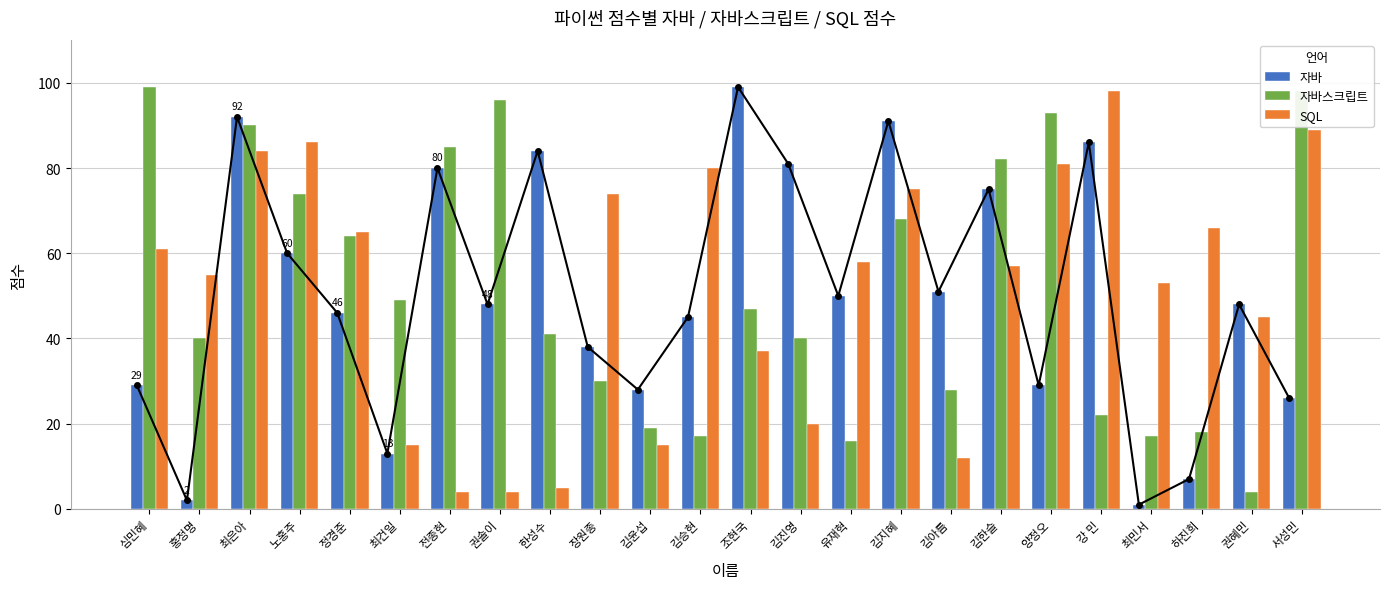

What are all the series names shown in the legend?

자바, 자바스크립트, SQL